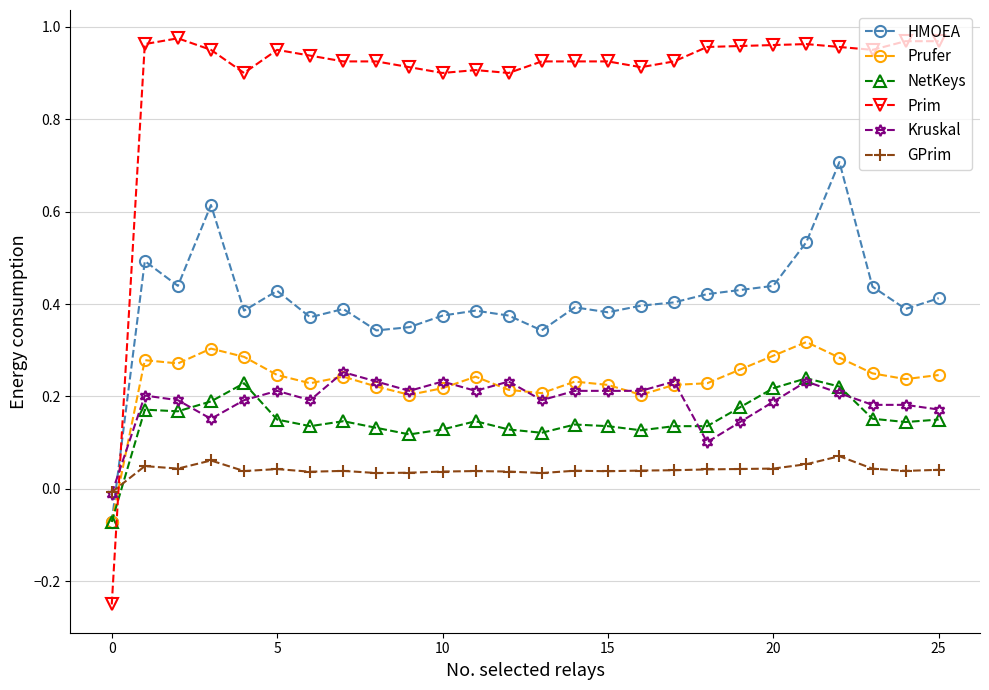

How many intersections are there between Kruskal and GPrim?

1